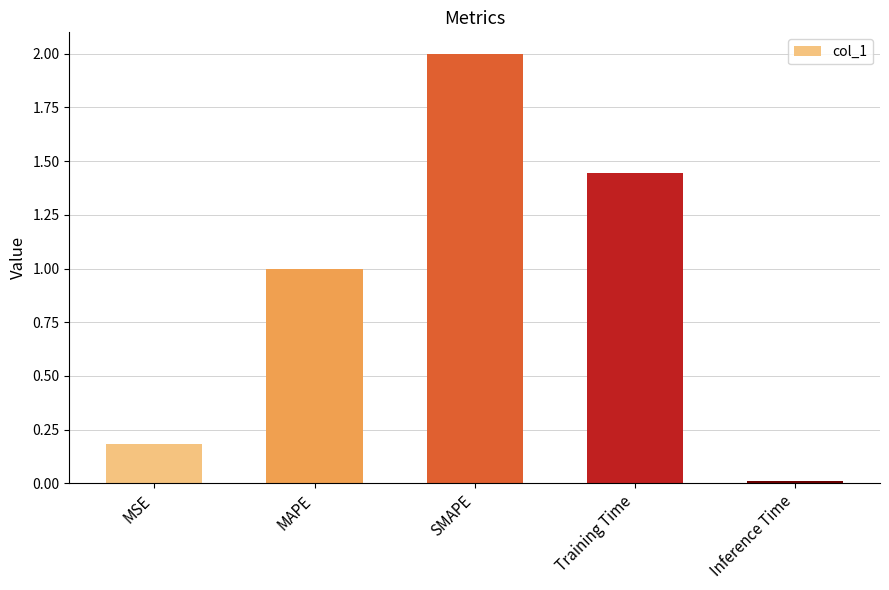

What is the label of the 1st bar from the right?

Inference Time